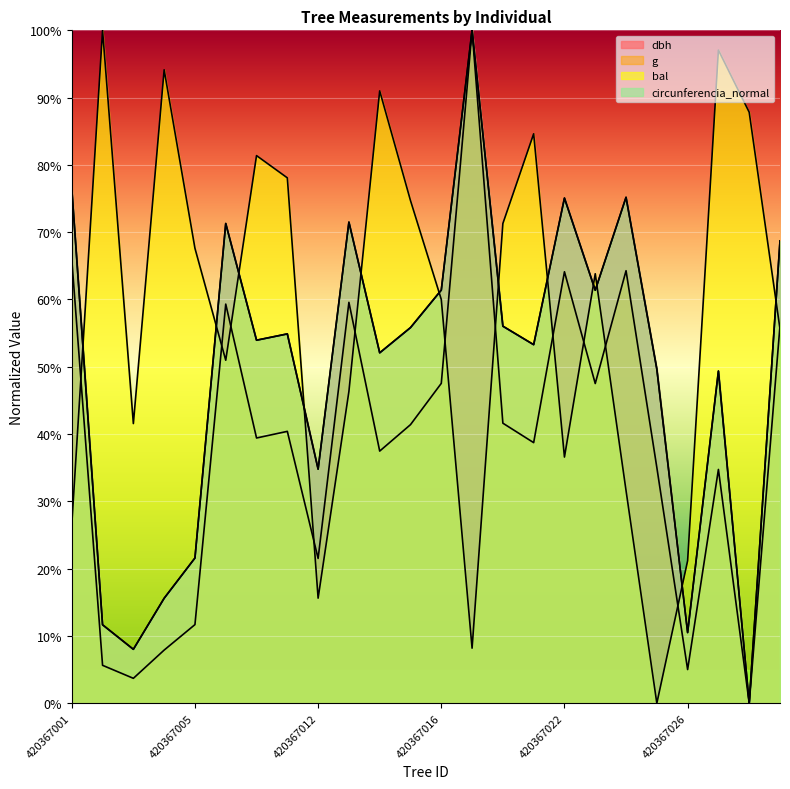

At which category is the sum across all series the highest?

420367018